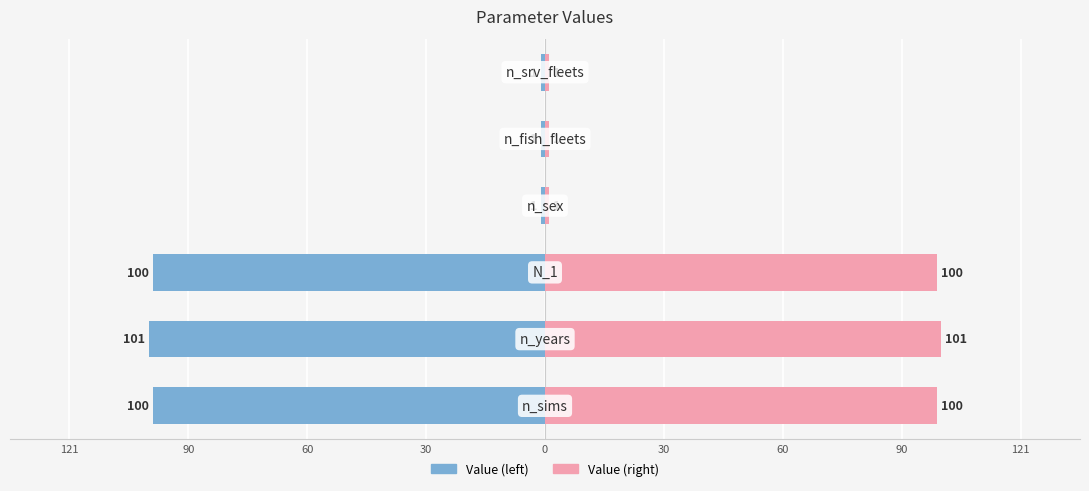

How many bars are there in each group?

2